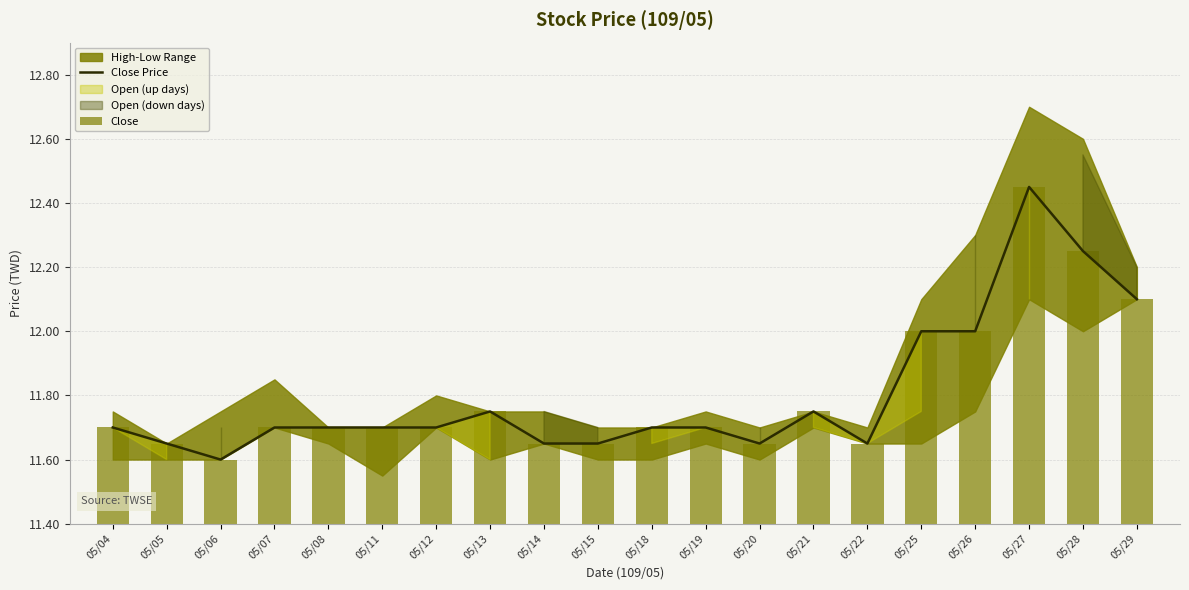

What is the value of the Close bar at the 3rd from the left?

11.6